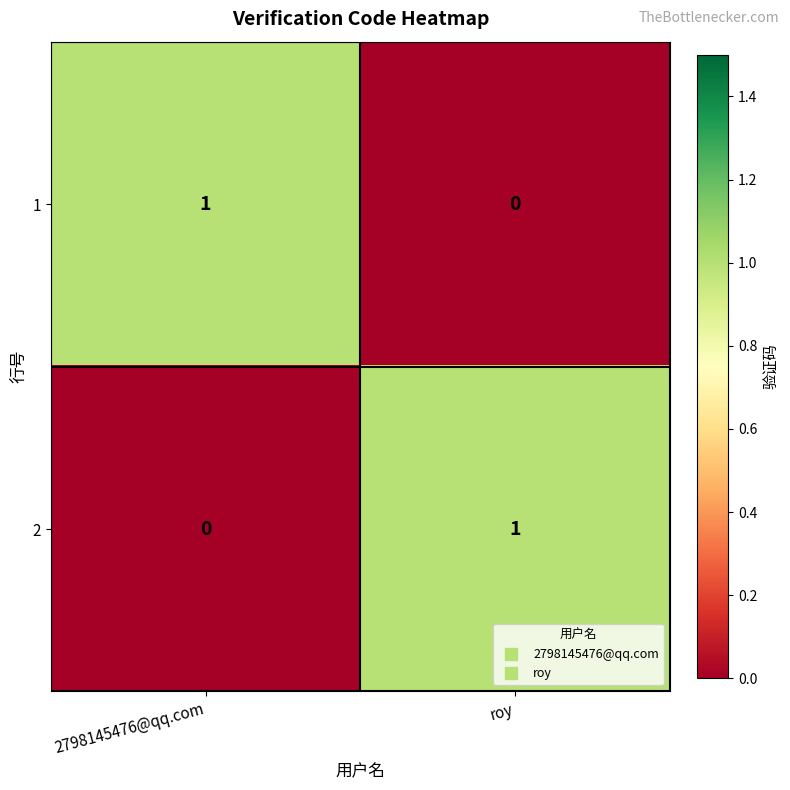

Where is 2 nearest to the value 0?

2798145476@qq.com